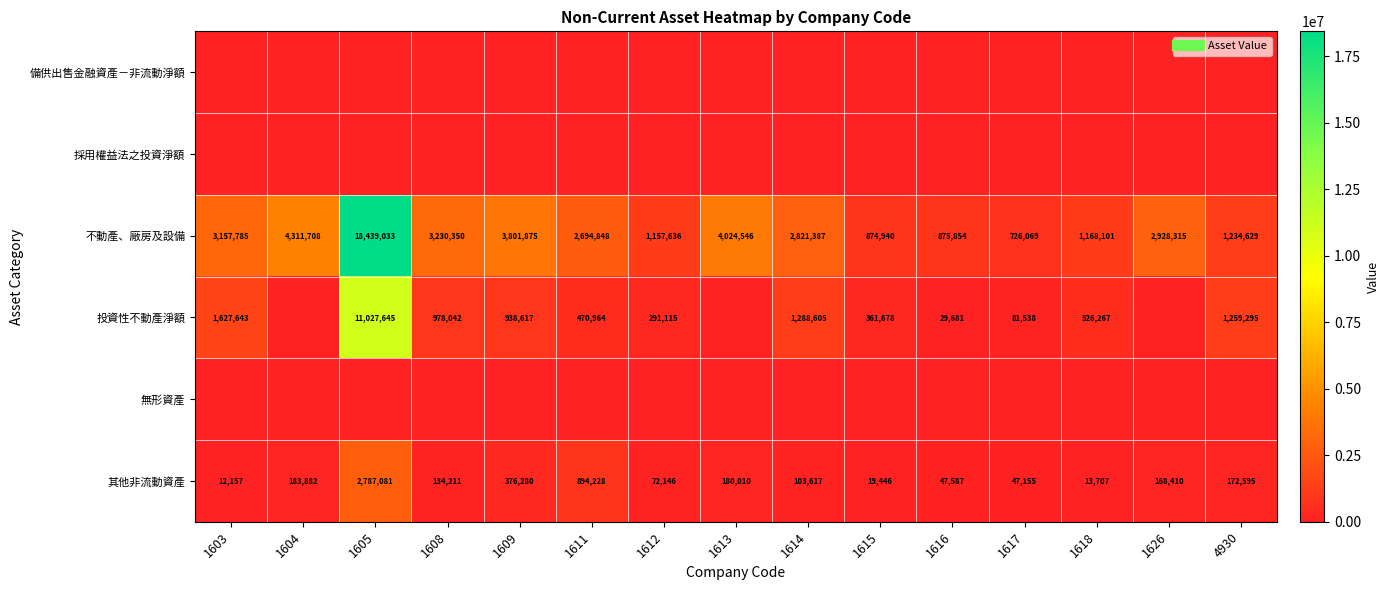

Count the number of data series in this chart.

6